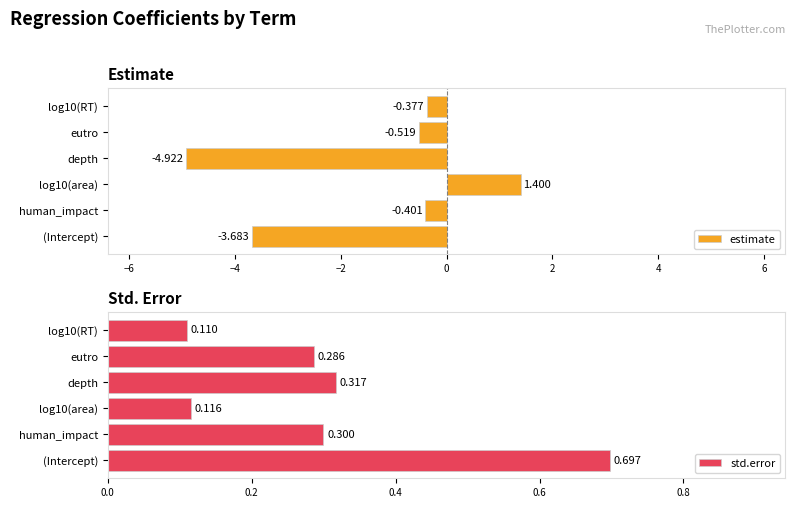

The estimate series shows -2.6 at depth. True or false?

False